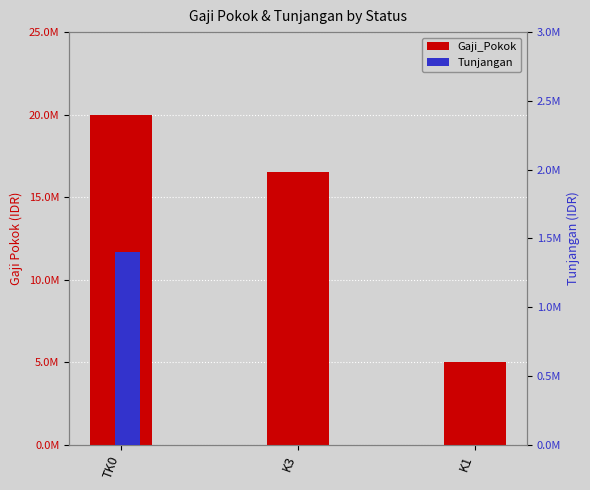

Is the value of Tunjangan at K1 greater than the value of Gaji_Pokok at K1?

No